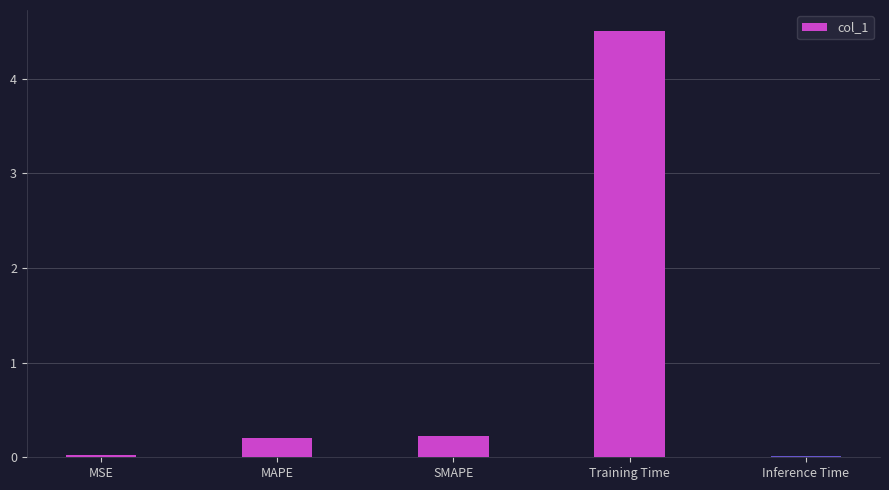

What position from the left is MSE?

1